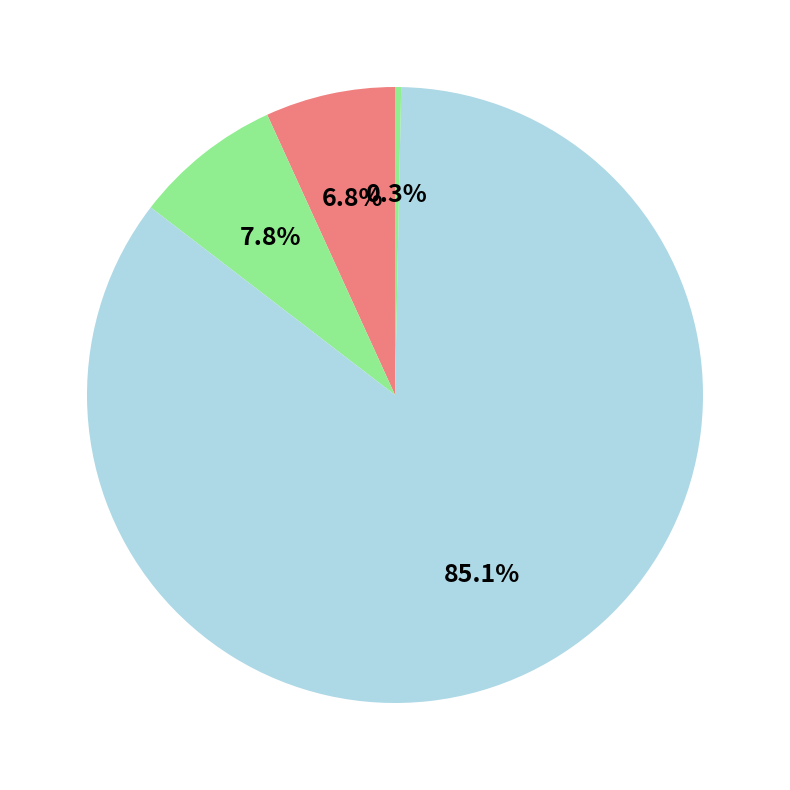

How many segments does this pie chart have?

4